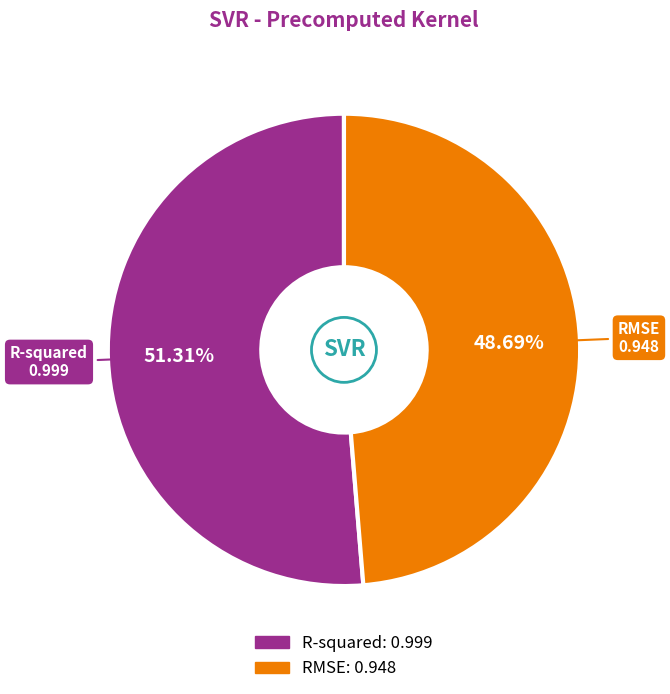

How many slices are in this pie chart?

2